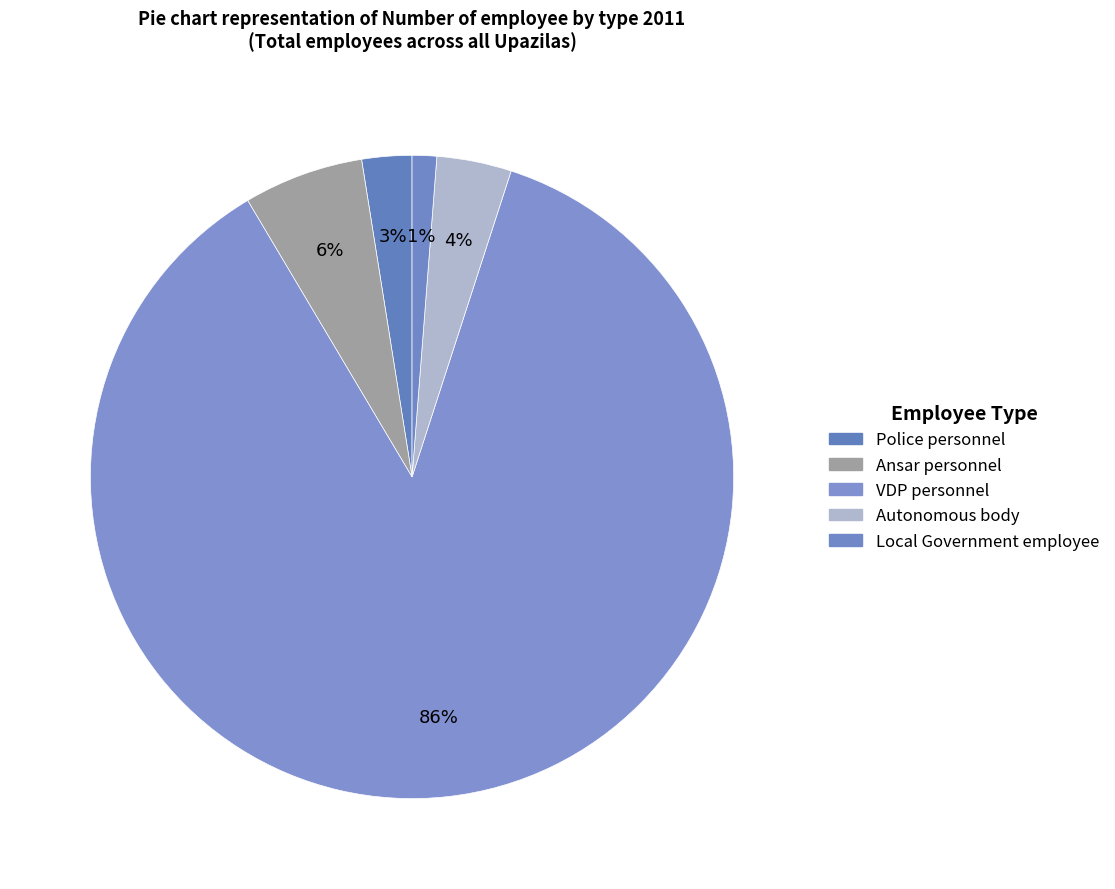

To the nearest percent, what is the difference between the Police personnel and Autonomous body slice percentages?

1%